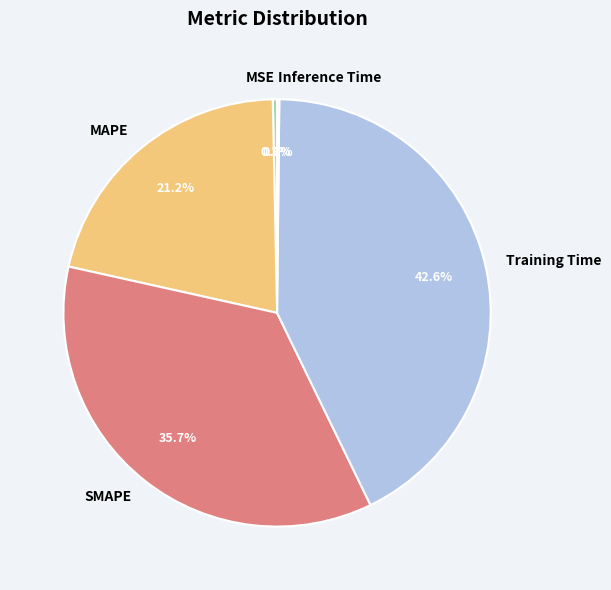

Which has a higher value, SMAPE or MSE?

SMAPE